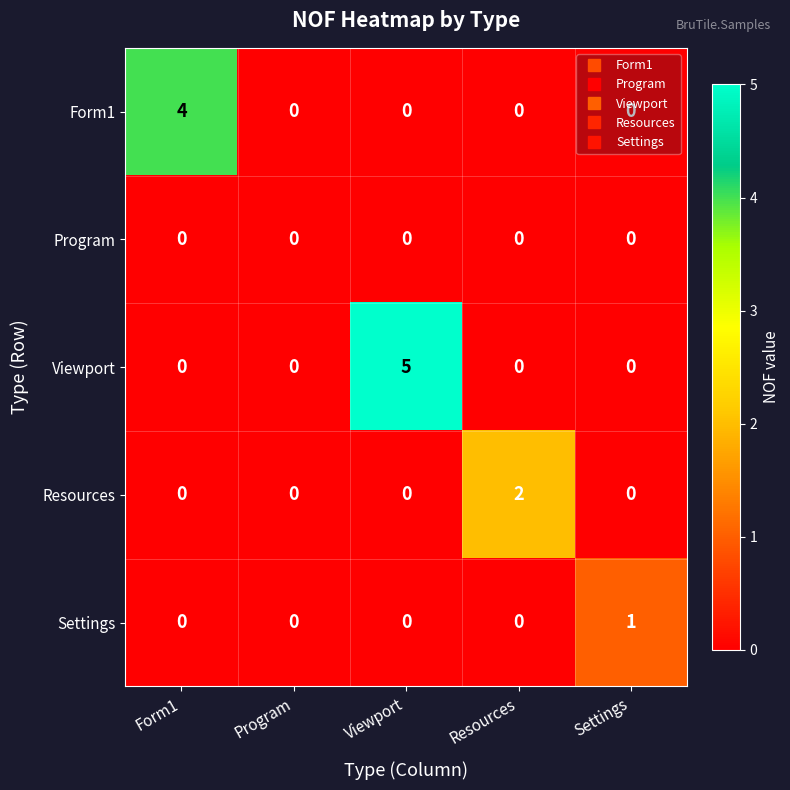

Which category has the highest value in the Viewport series?

Viewport